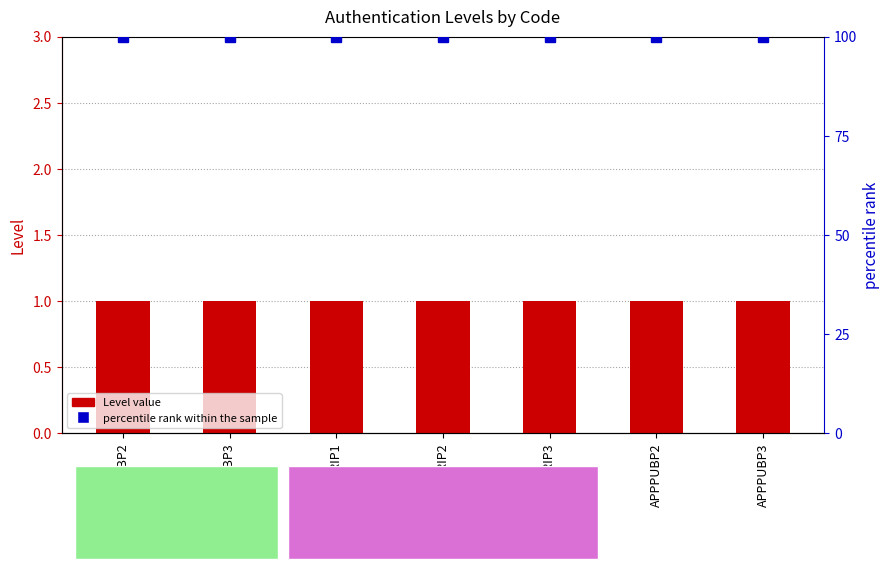

Which category has the highest value in the Level series?

APMPUBP2